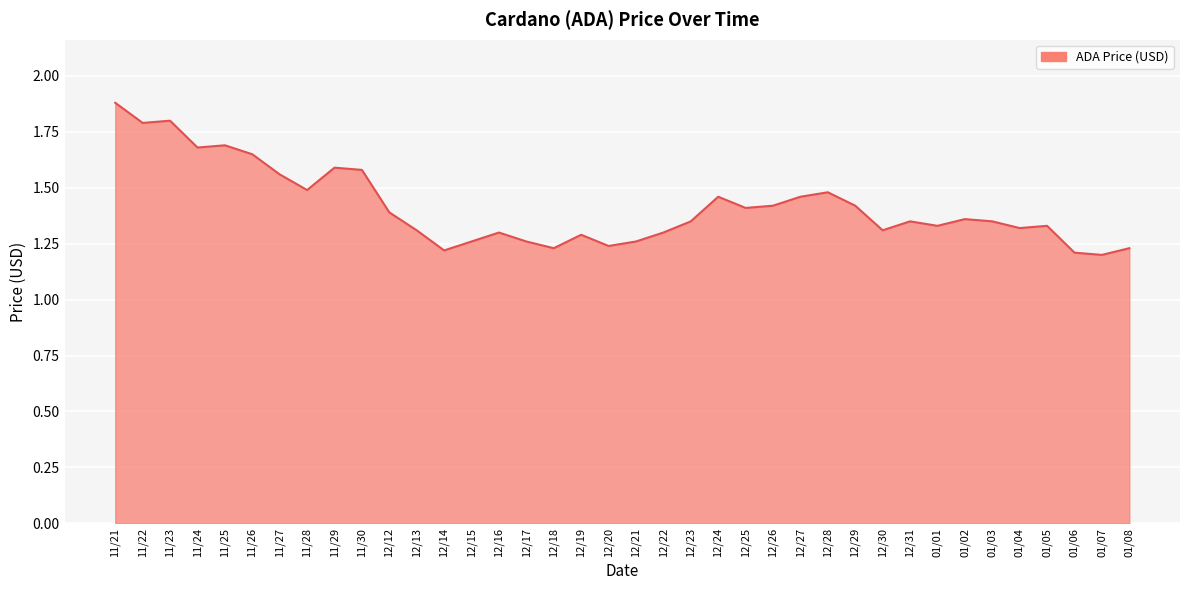

Between 12/28 and 12/29, which is larger?

12/28